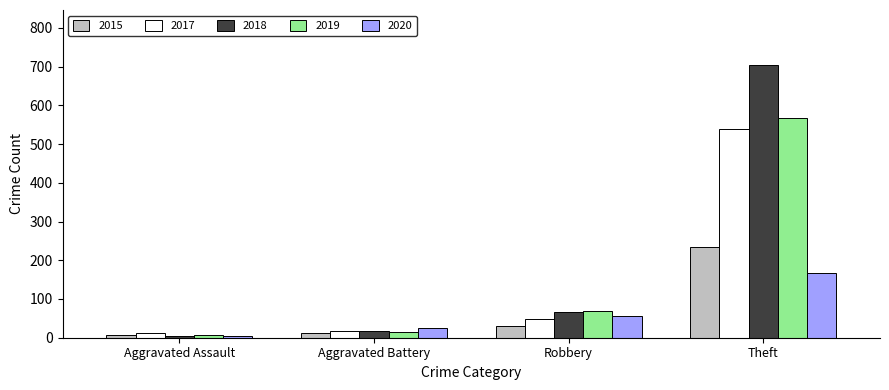

How many 2020 values are between 26 and 168?

3